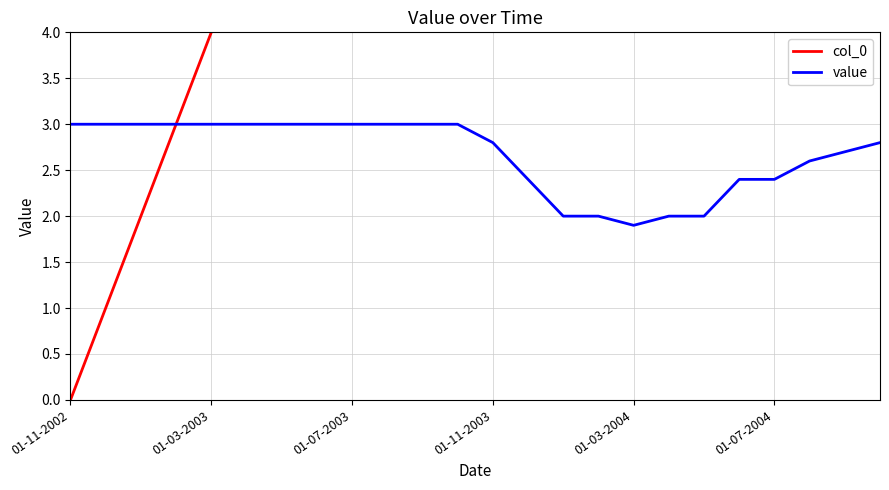

Does the chart have visible grid lines?

Yes